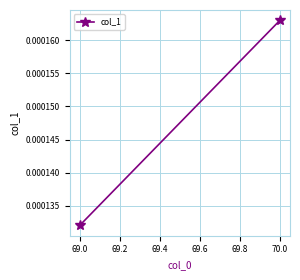

Between 69.0 and 70.0, which is larger?

70.0